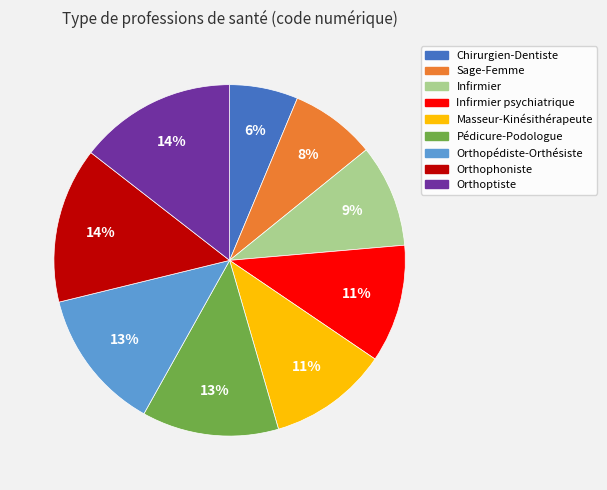

To the nearest percent, what is the difference between the largest and smallest slice percentages?

8%